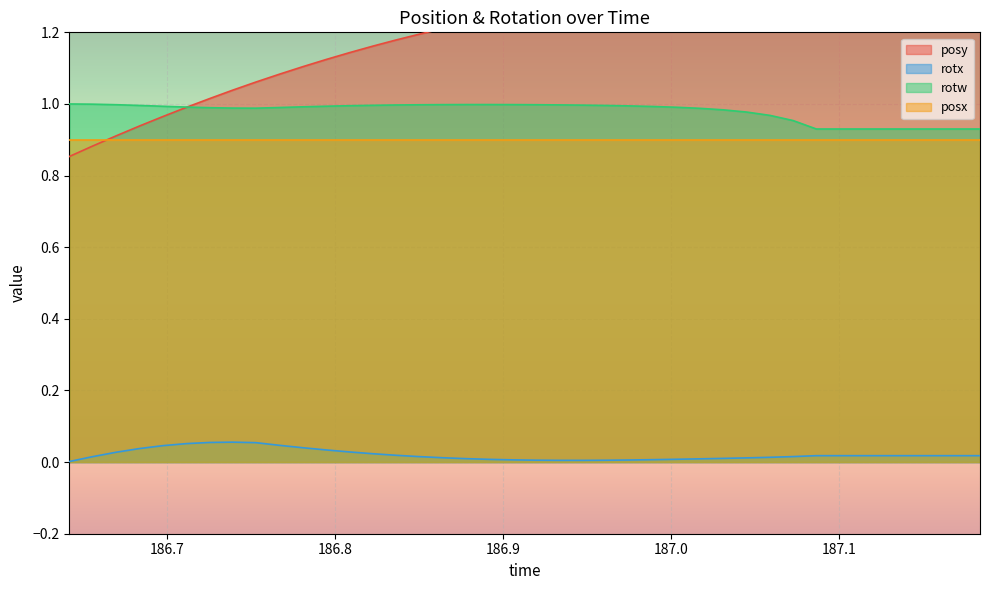

True or false: rotx and rotw cross at least once.

False